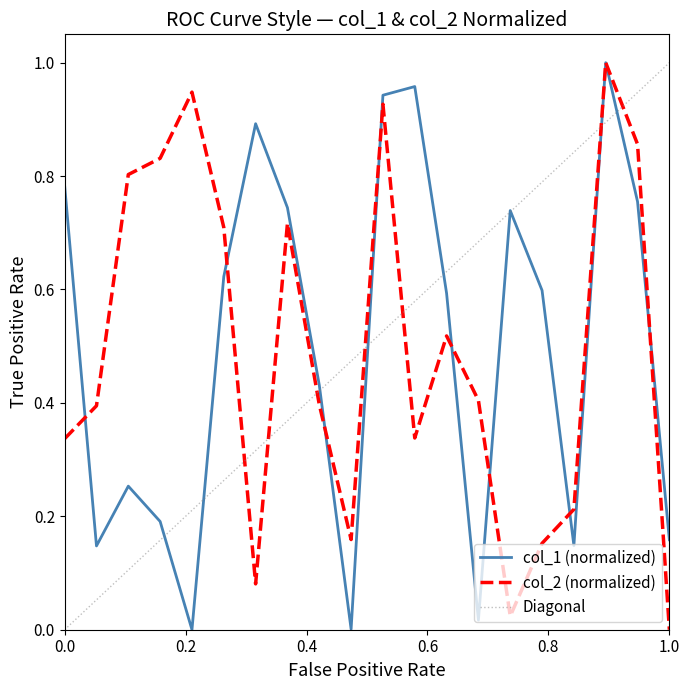

What is the maximum value shown in the chart?

1.0